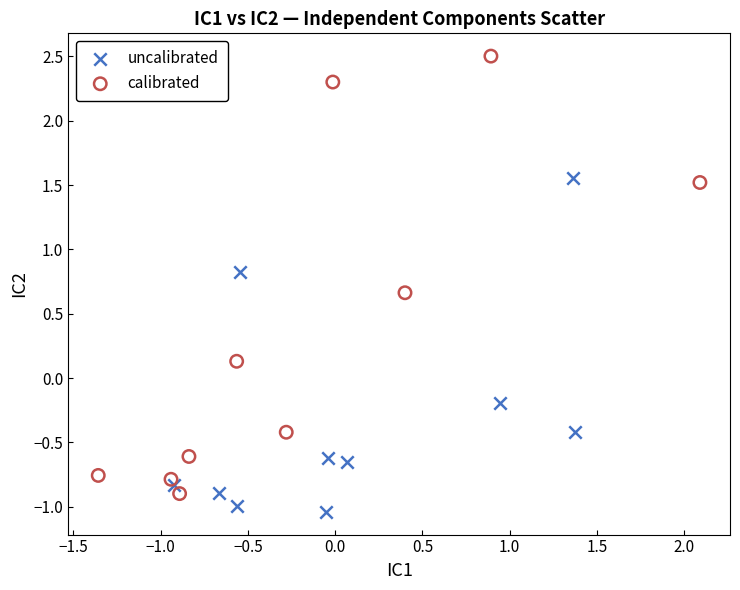

Which series has the widest spread of Y values?

calibrated